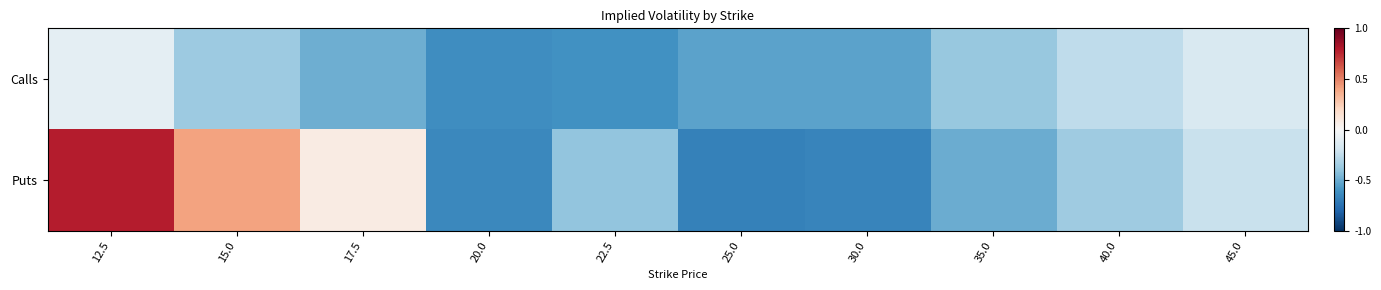

Reading left to right, list all the values displayed in this chart.

Calls: 12.5=-0.1	15.0=-0.4	17.5=-0.5	20.0=-0.6	22.5=-0.6	25.0=-0.5	30.0=-0.5	35.0=-0.4	40.0=-0.3	45.0=-0.2
Puts: 12.5=0.8	15.0=0.4	17.5=0.1	20.0=-0.6	22.5=-0.4	25.0=-0.7	30.0=-0.7	35.0=-0.5	40.0=-0.4	45.0=-0.2